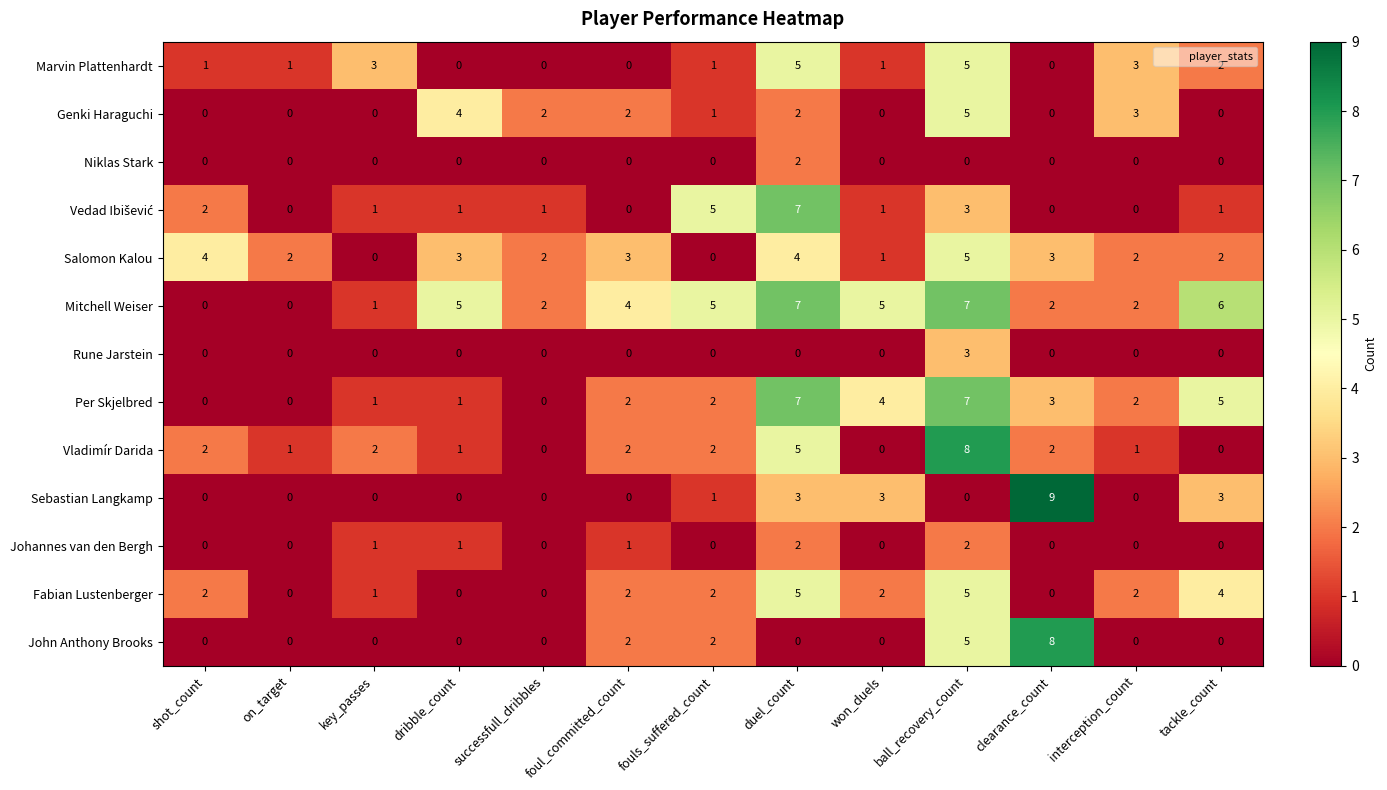

Which series has the largest total across all categories?

Mitchell Weiser